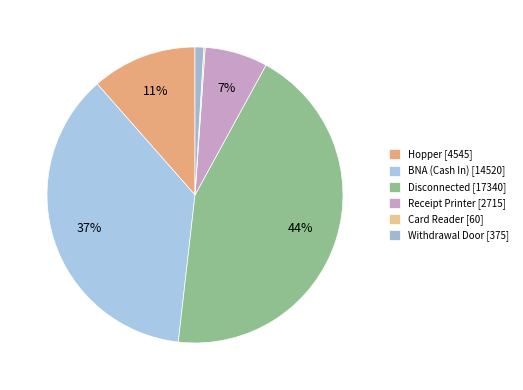

Is there any slice that represents more than half of the pie?

No